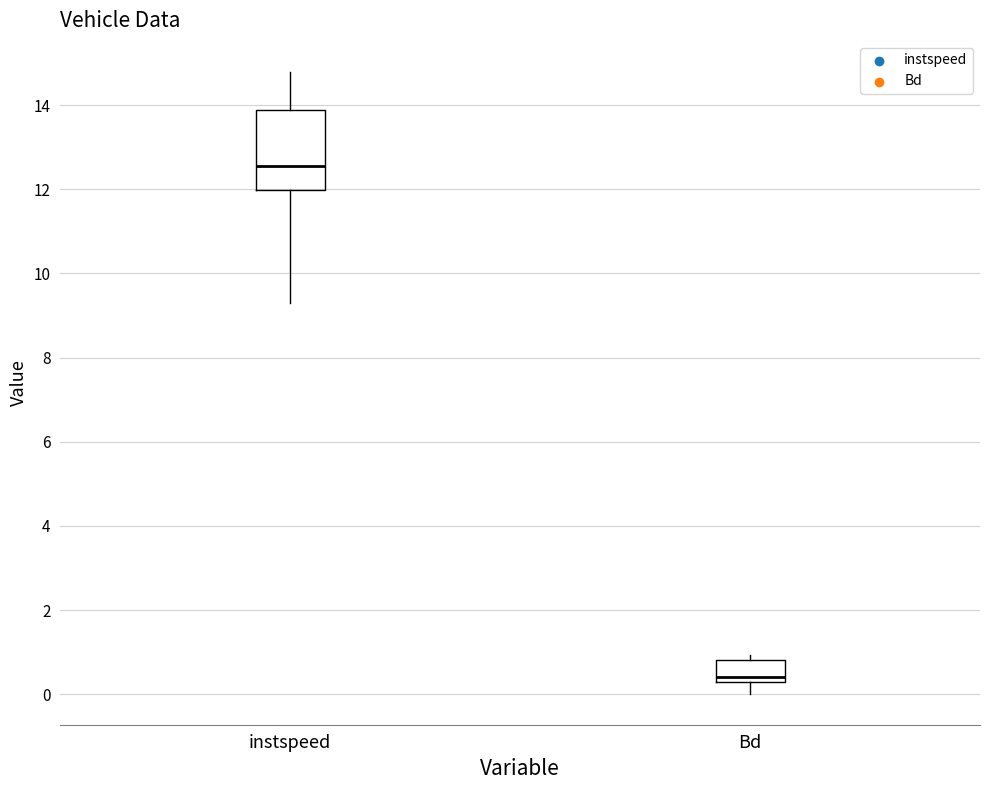

Reading left to right, transcribe this box plot: for each box, give where its median line is, the range the box spans, and where its two whiskers end, as read against the y-axis. The values are not printed on the chart, so give them approximately, as read against the axis.

instspeed: median 12.6, box 12.0 to 13.8, whiskers 9.2 to 14.8
Bd: median 0.4, box 0.2 to 0.8, whiskers 0.0 to 1.0